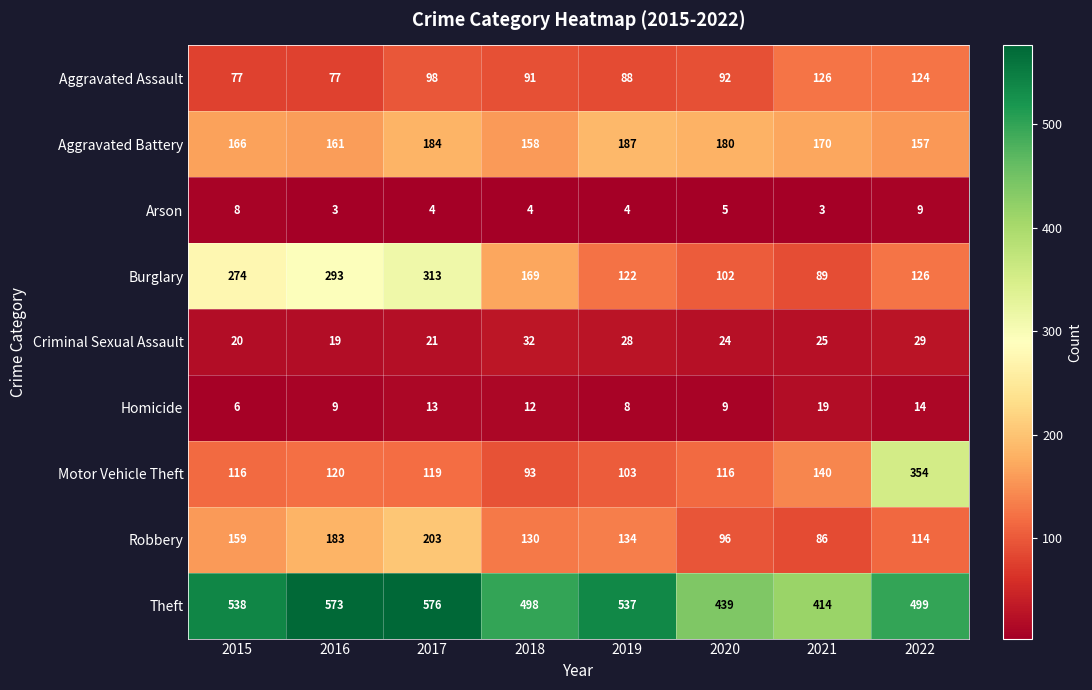

List the series in order of their peak value, lowest first.

Arson, Homicide, Criminal Sexual Assault, Aggravated Assault, Aggravated Battery, Robbery, Burglary, Motor Vehicle Theft, Theft